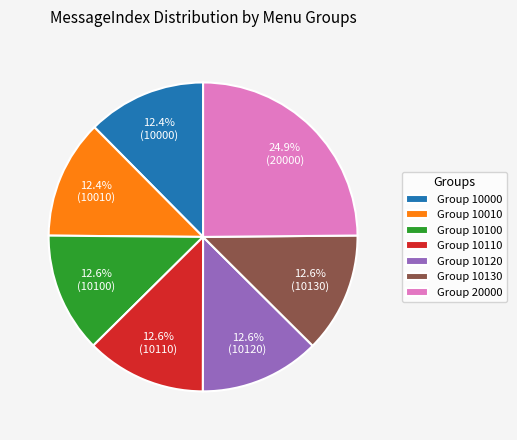

What is the ratio of the value at Group 10110 to the value at Group 10130?

1.0